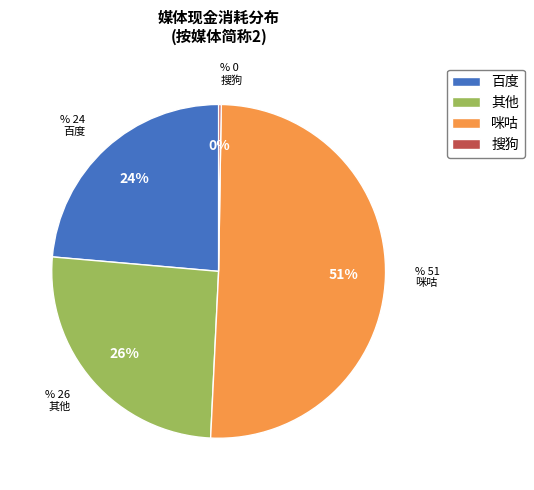

Which slice is the largest?

咪咕